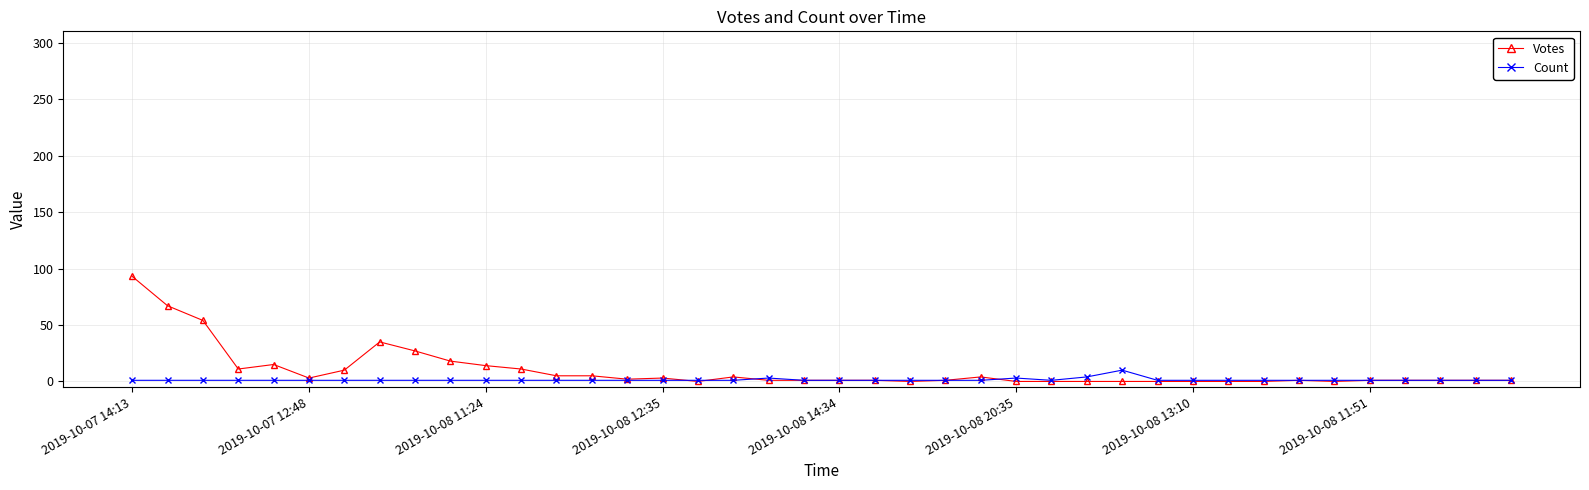

What is the greatest value displayed?

93